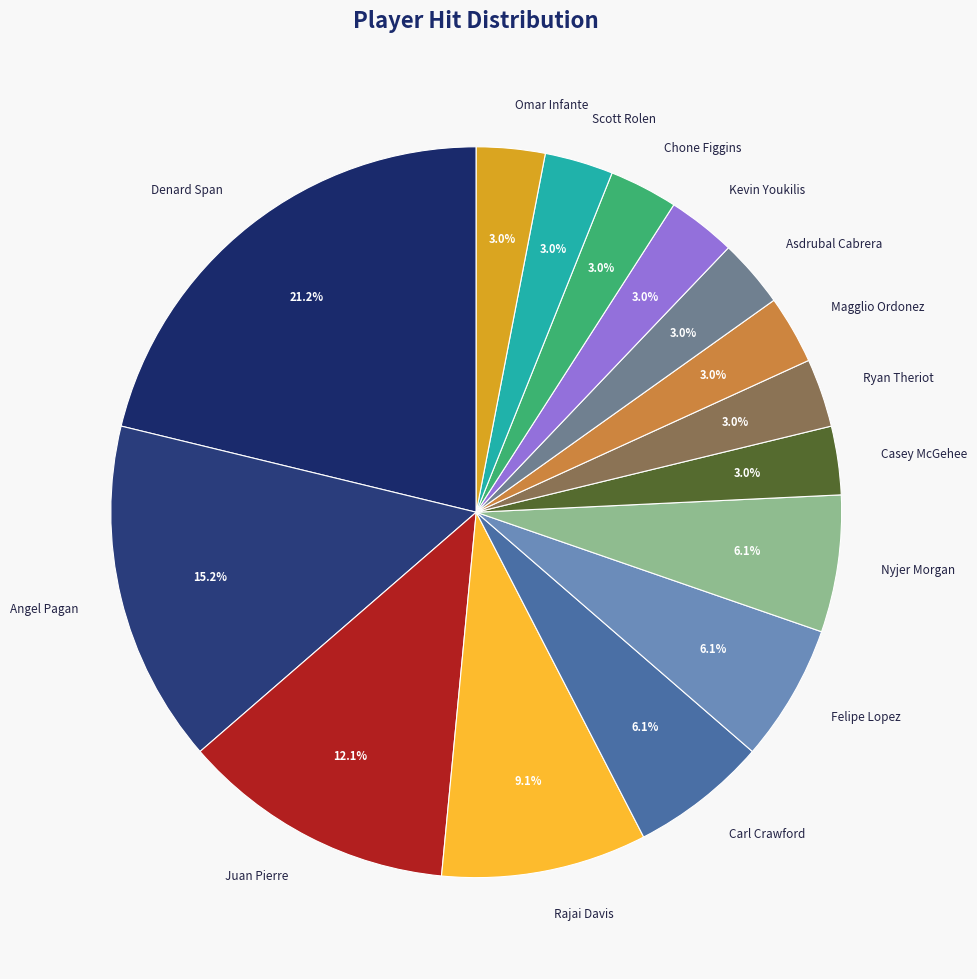

Is the sum of Casey McGehee and Scott Rolen greater than half?

No